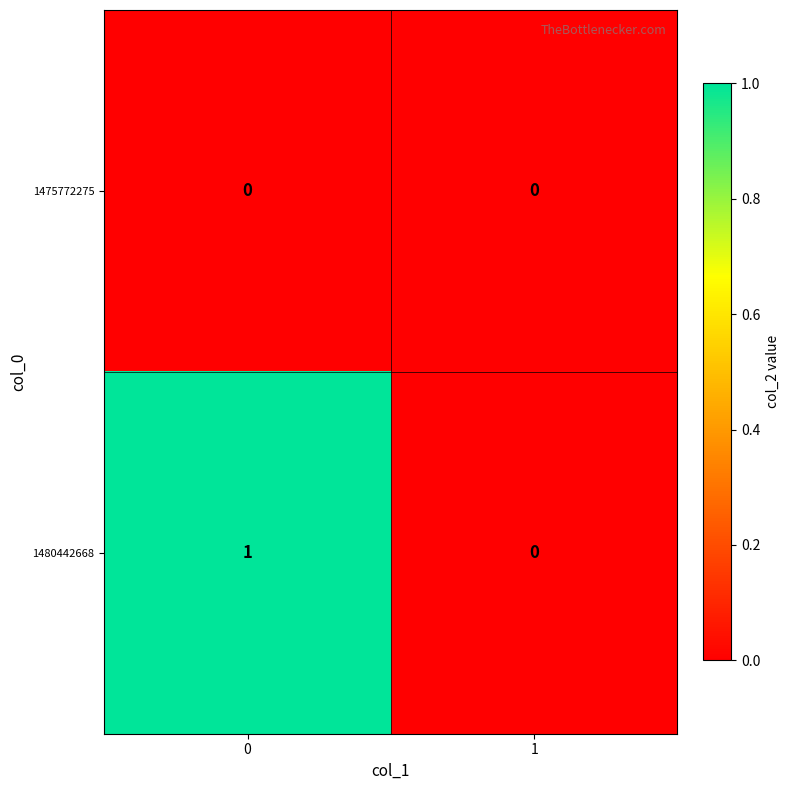

What is the difference between the highest and lowest values at 0?

1